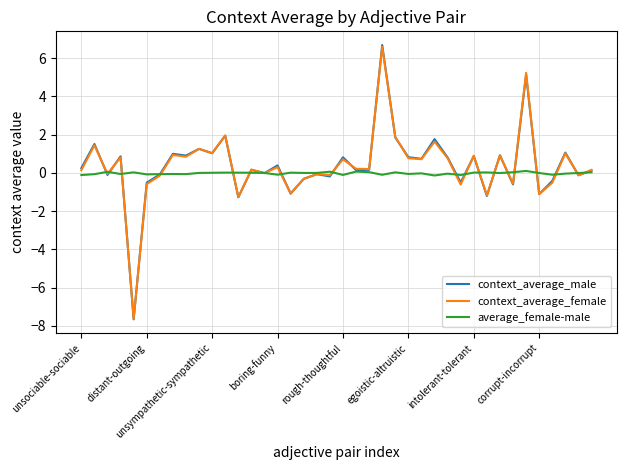

What is the maximum value for context_average_male?

6.7